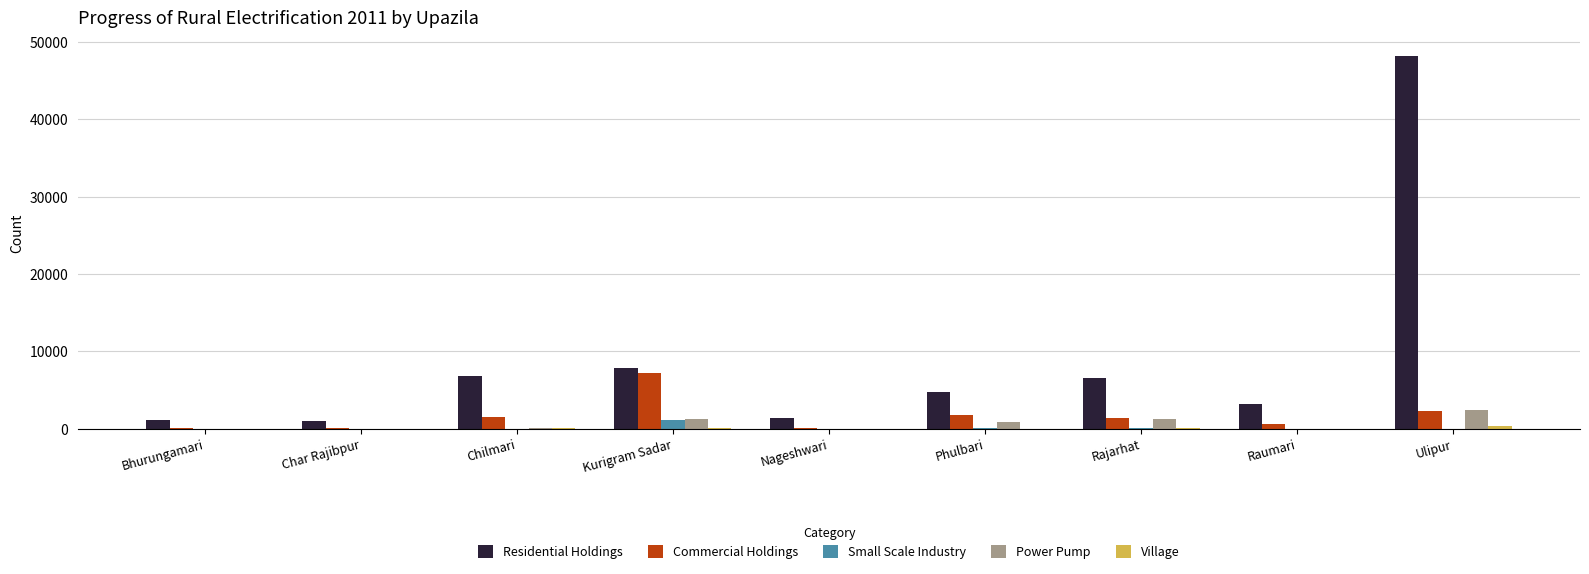

What is the sum of the Commercial Holdings values at Char Rajibpur and Bhurungamari?

236